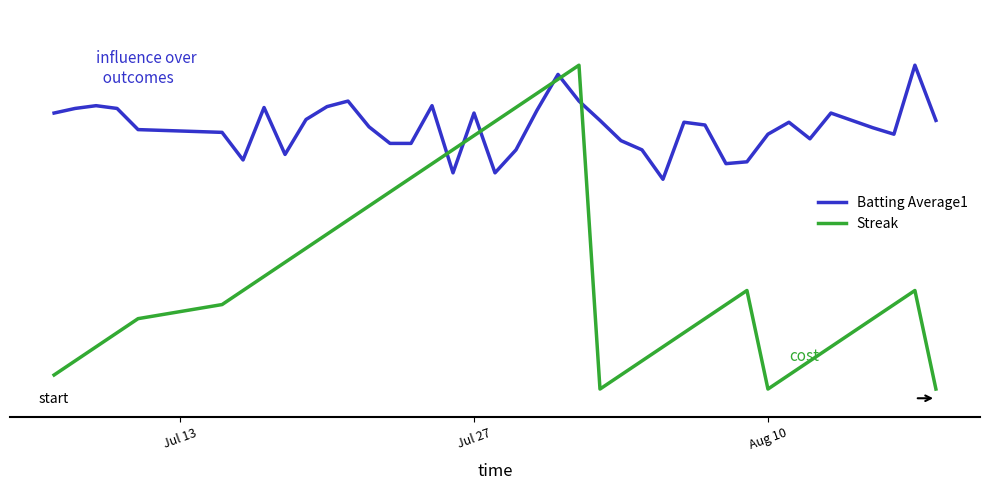

Does the chart display data point markers on the line(s)?

No